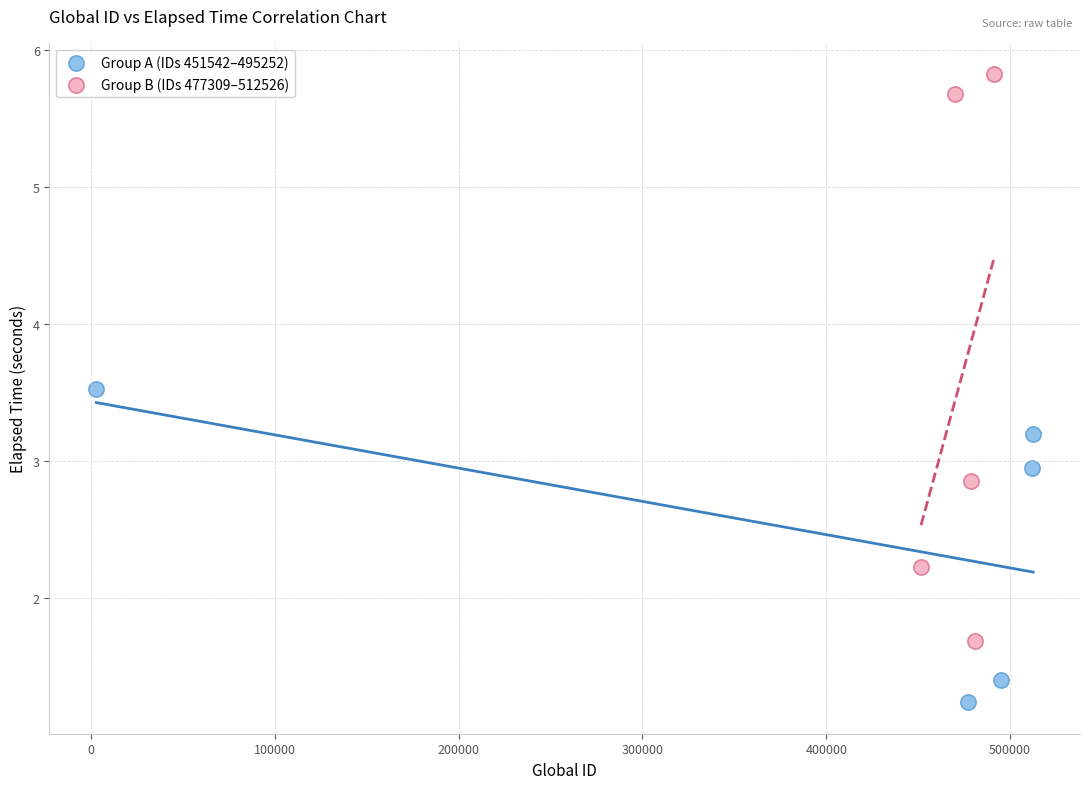

Which series has the largest Y range (max minus min)?

Group B (IDs 477309–512526)